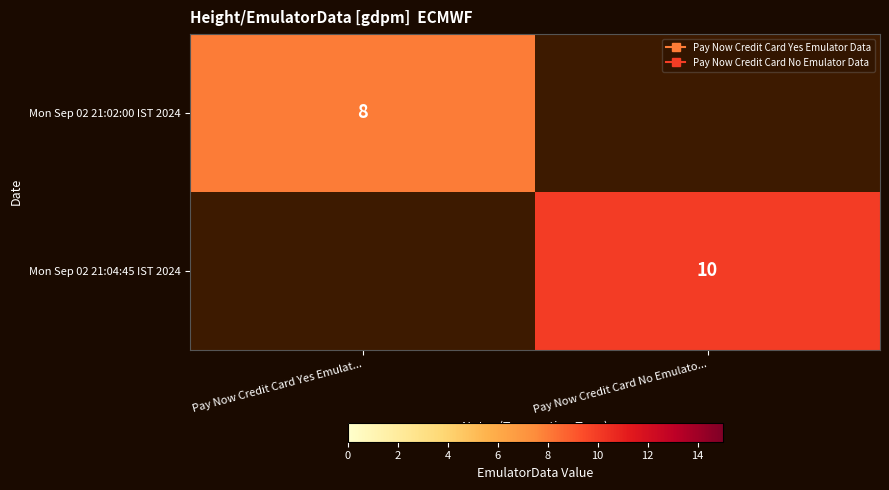

Is the value of Mon Sep 02 21:02:00 IST 2024 at Pay Now Credit Card Yes Emulat... greater than the value of Mon Sep 02 21:04:45 IST 2024 at Pay Now Credit Card No Emulato...?

No